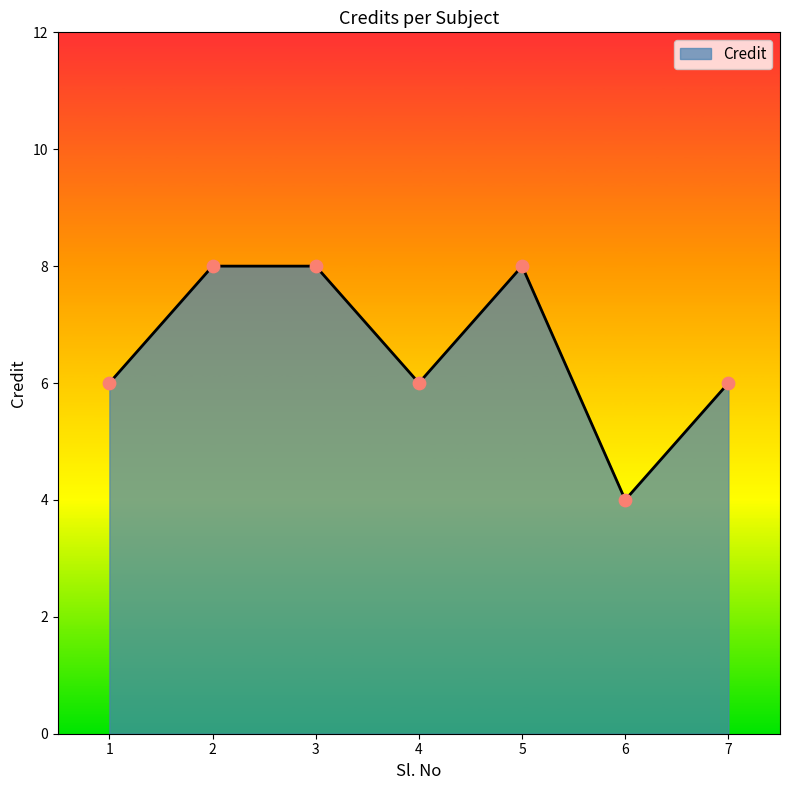

What is the change in value from 1 to 2?

+2